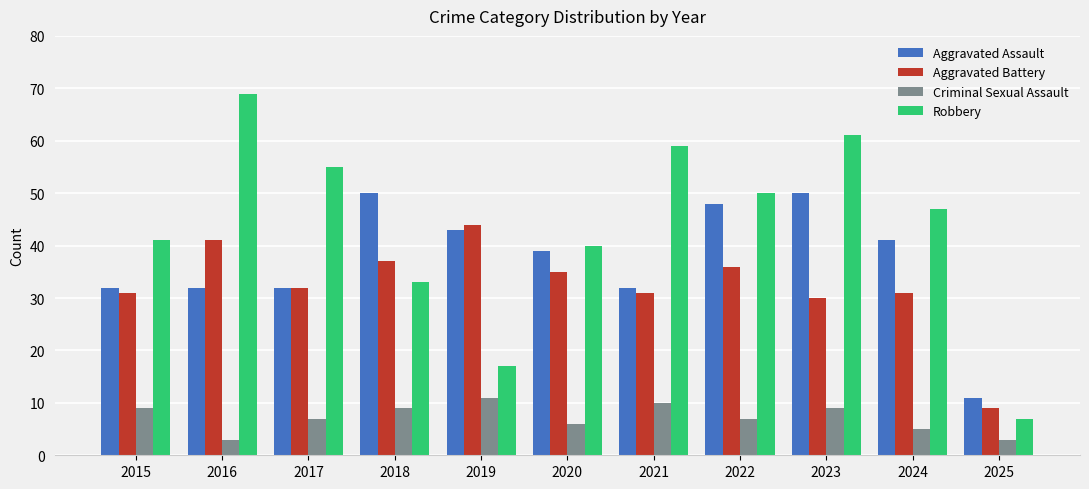

What is the value of the Aggravated Assault bar at the 7th from the left?

32